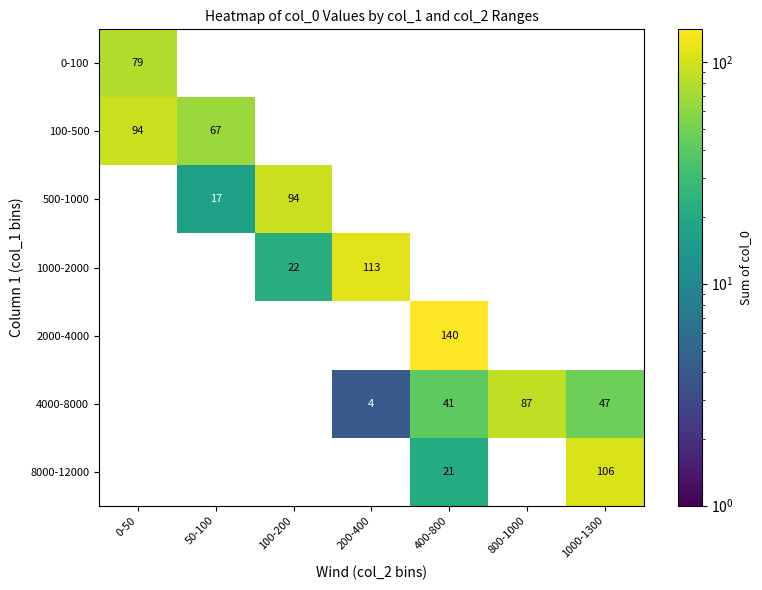

Which category has the highest value across all series?

400-800